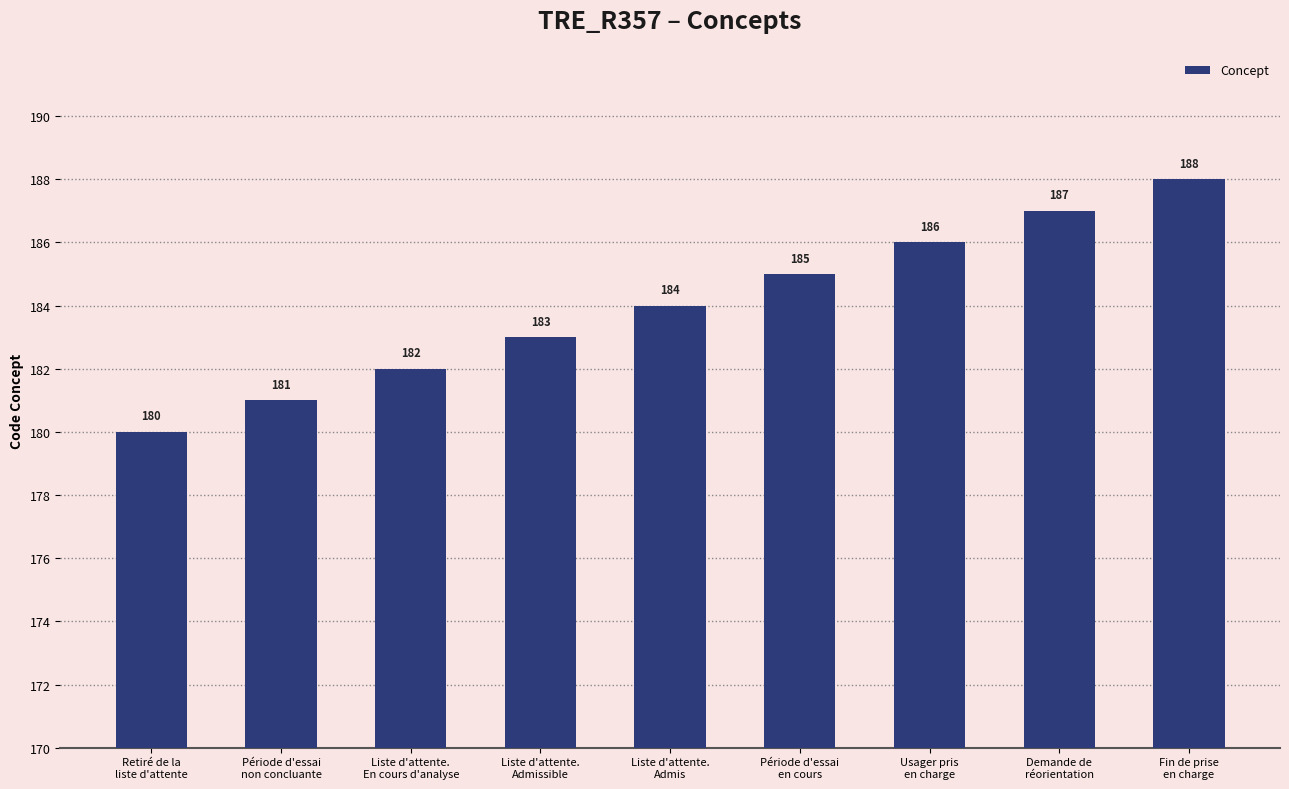

What is the sum of the values at Fin de prise
en charge and Liste d'attente.
Admis?

372